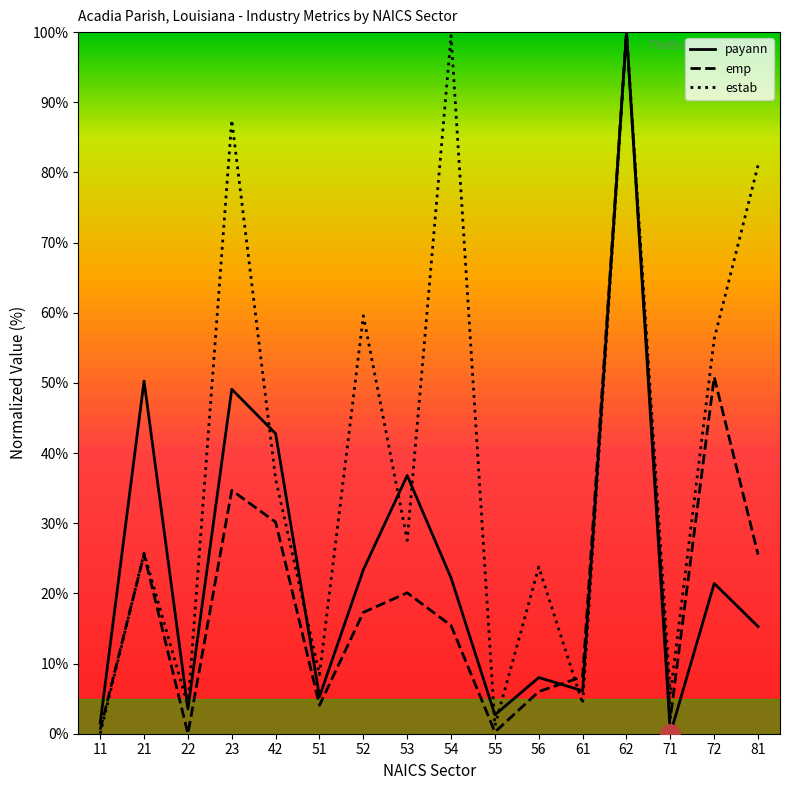

What is the greatest value displayed?

100.0